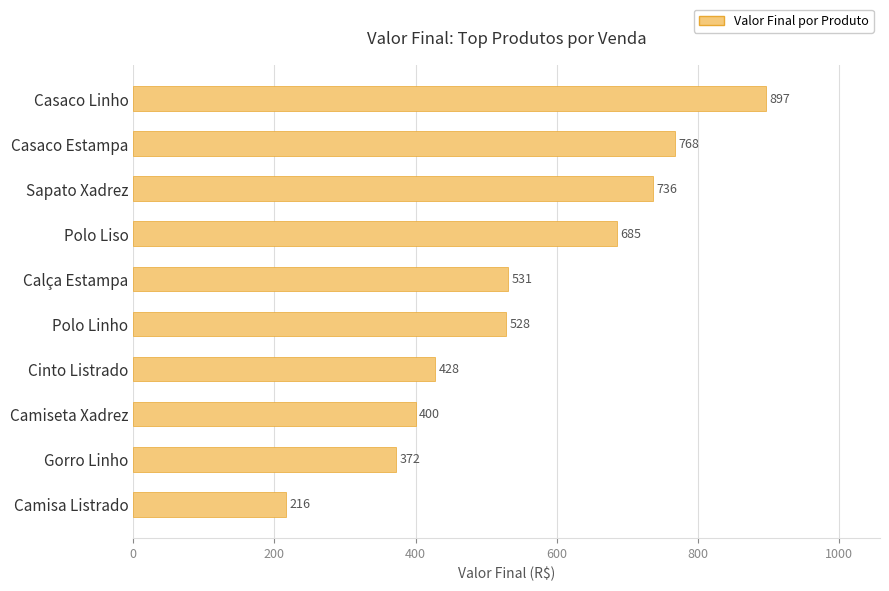

What is the difference between the maximum and minimum values?

681